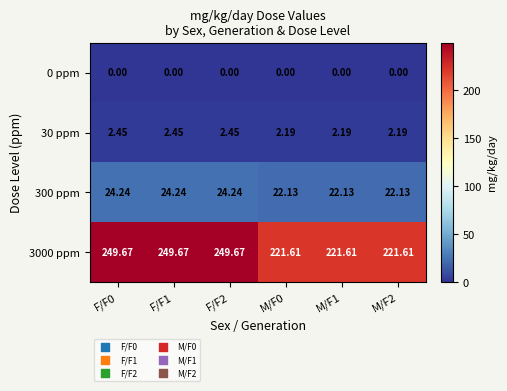

Which category has the highest value across all series?

F/F0